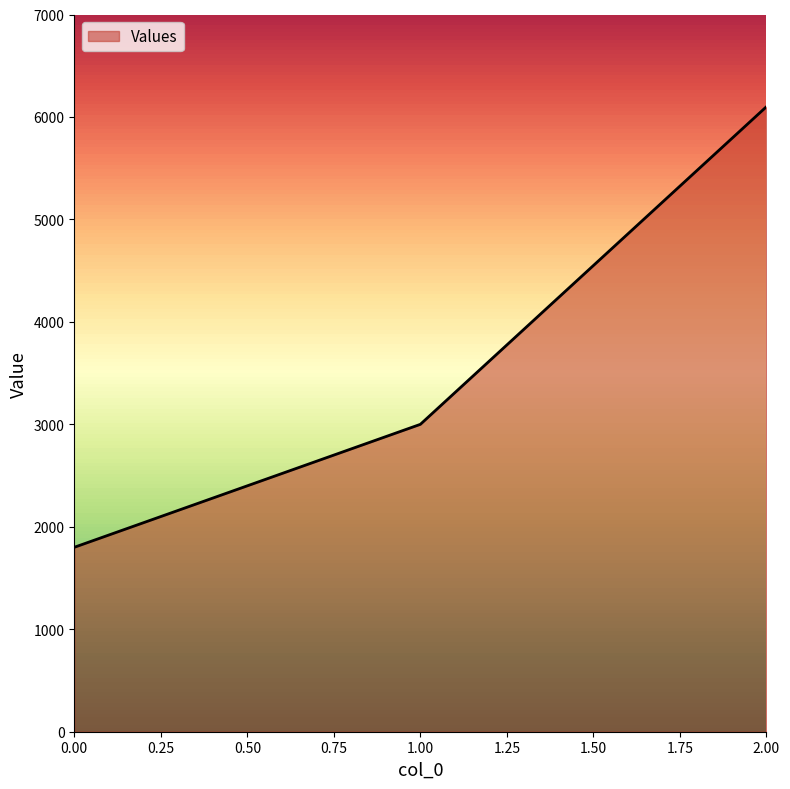

Which has a higher value, 0.00 or 1.00?

1.00